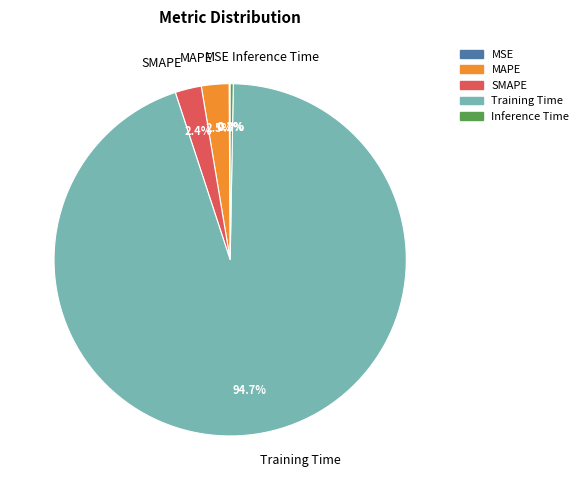

Which category has the biggest portion of the pie?

Training Time